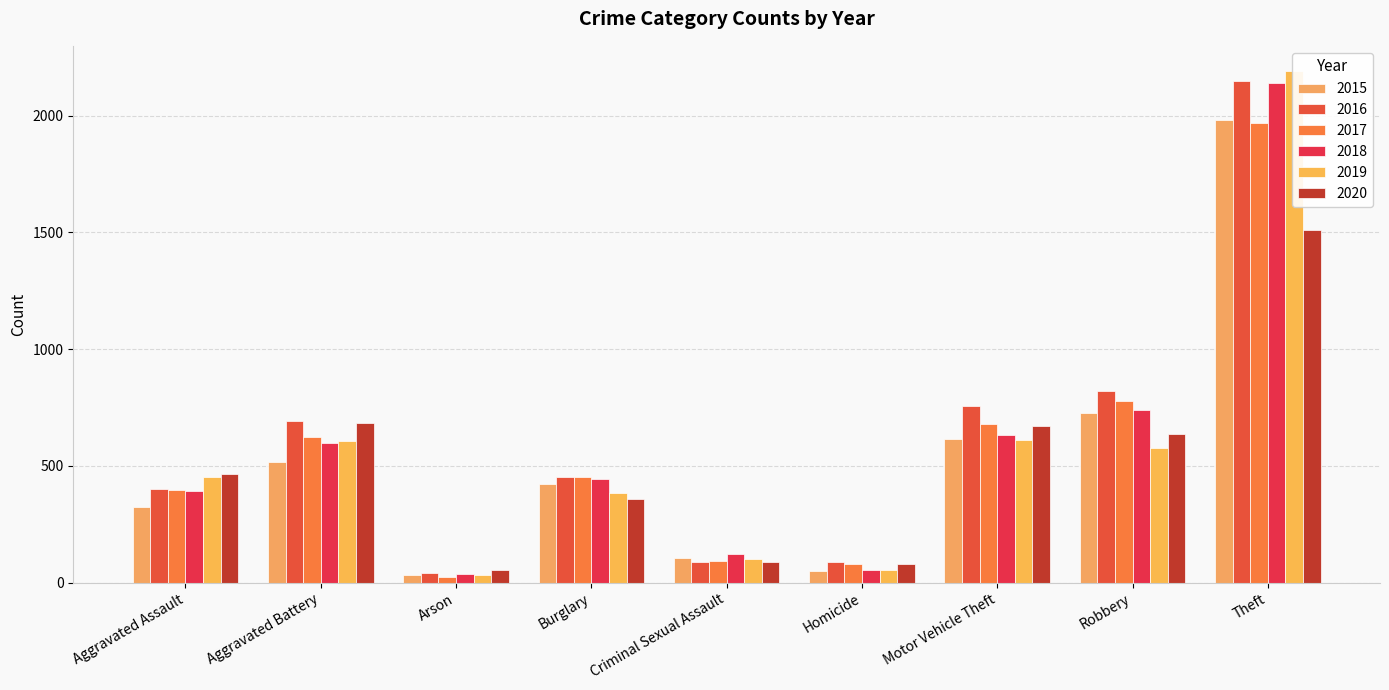

The 2020 series shows 55 at Arson. True or false?

True